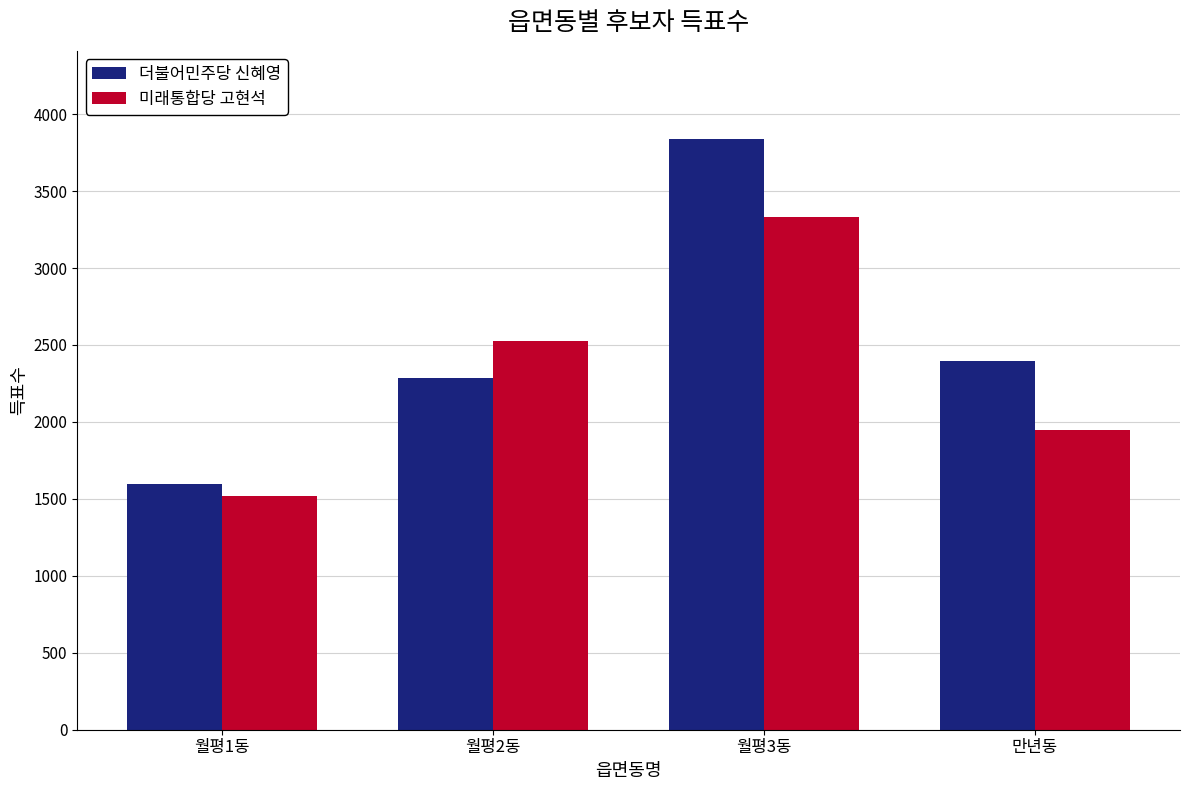

What is the label of the 1st bar from the left?

월평1동